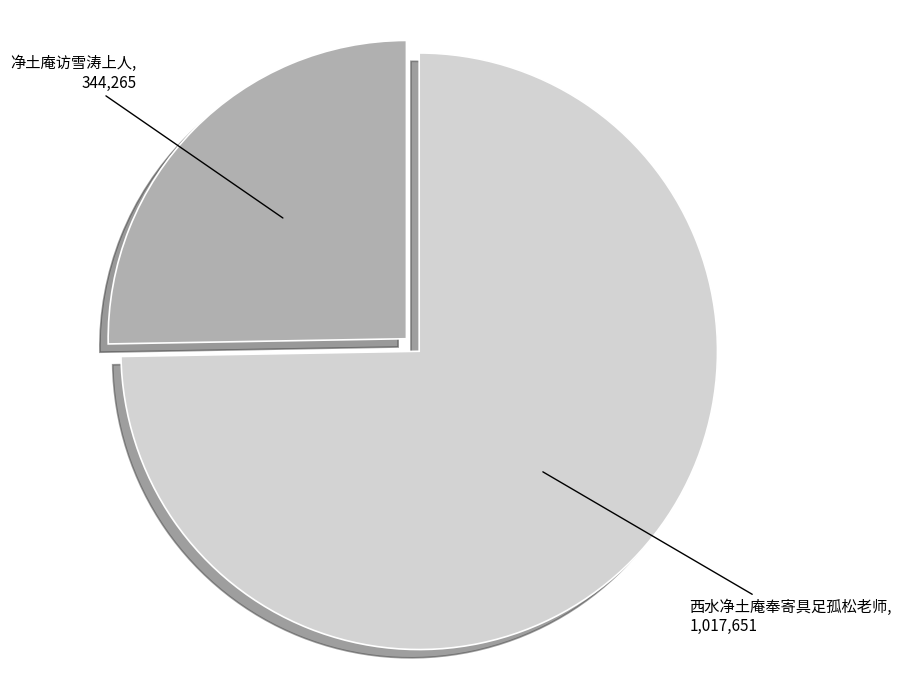

Is there any slice that represents more than half of the pie?

Yes